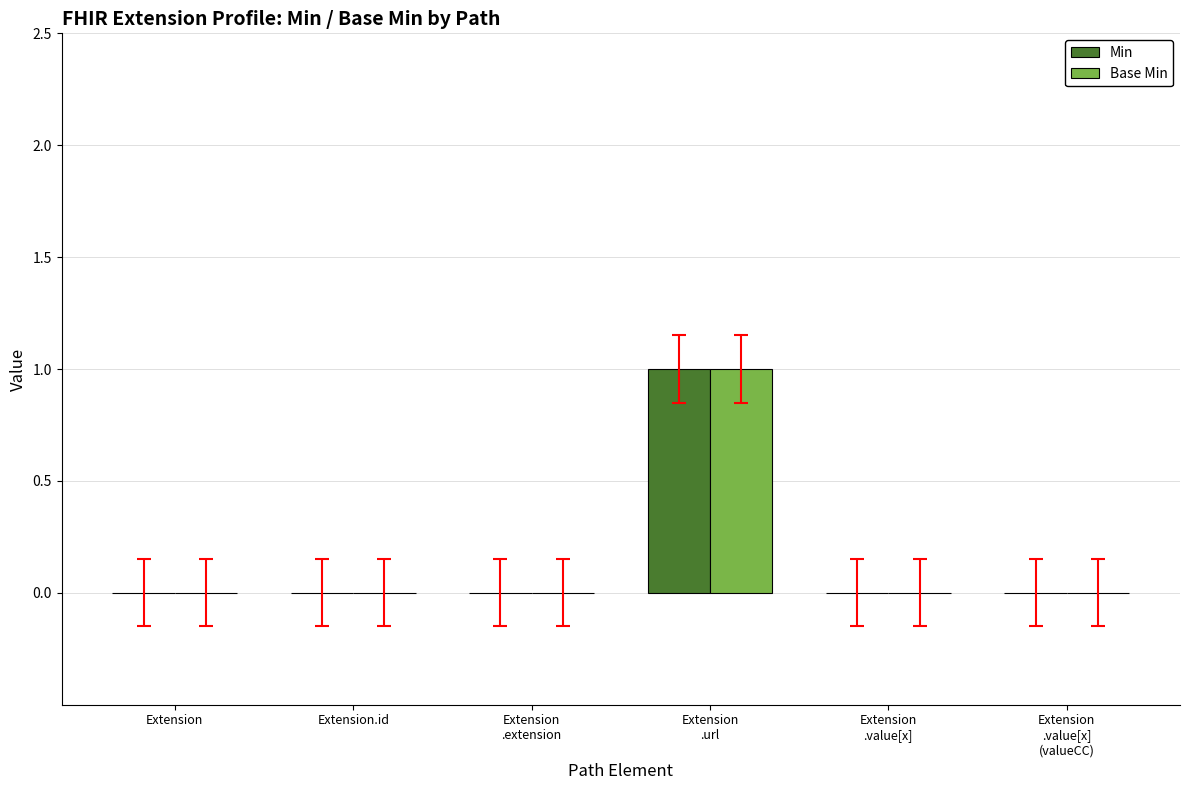

Is it true that Base Min equals 0 at Extension.id?

True